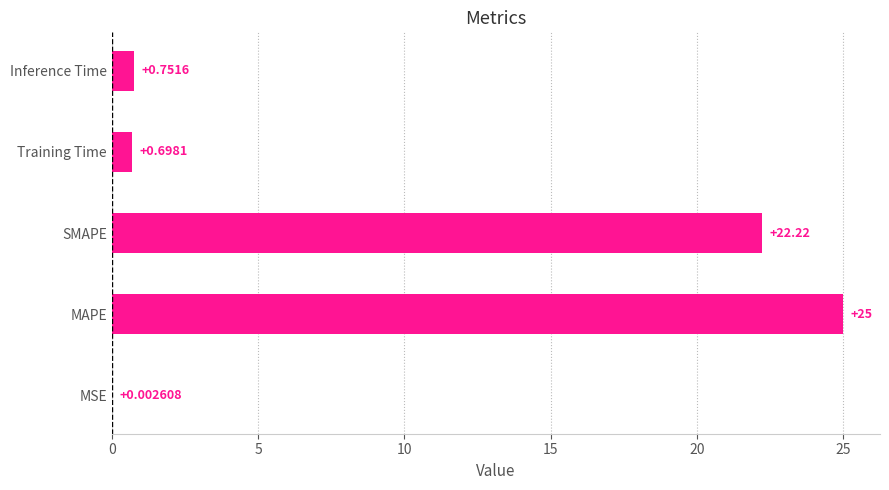

Which has a higher value, Training Time or Inference Time?

Inference Time